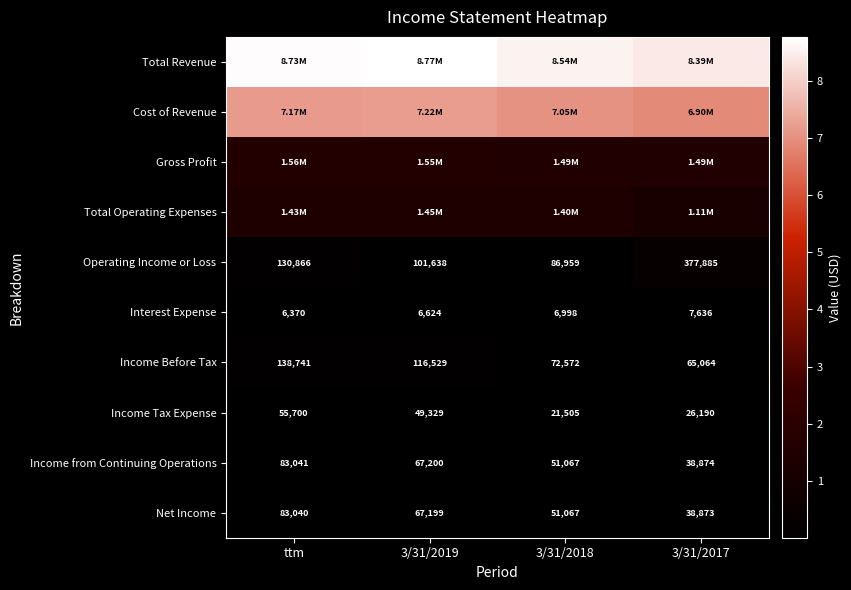

Read the Income Before Tax value at 3/31/2019, to the nearest 10.

116530